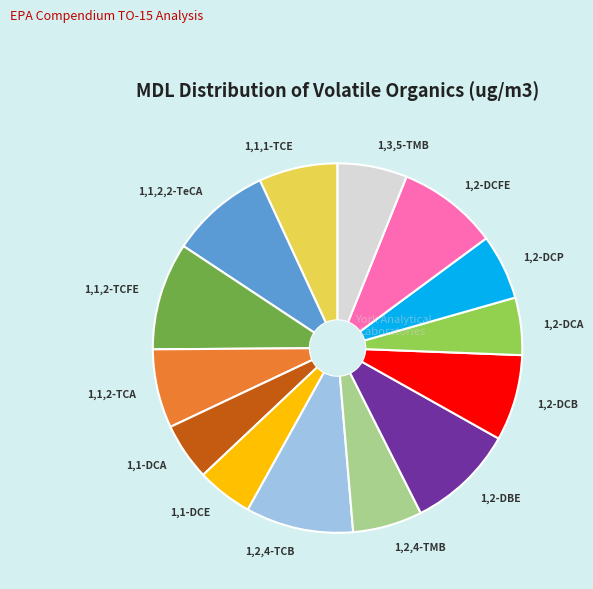

What is the ratio of the value at 1,2-DCB to the value at 1,1,1-TCE?

1.1